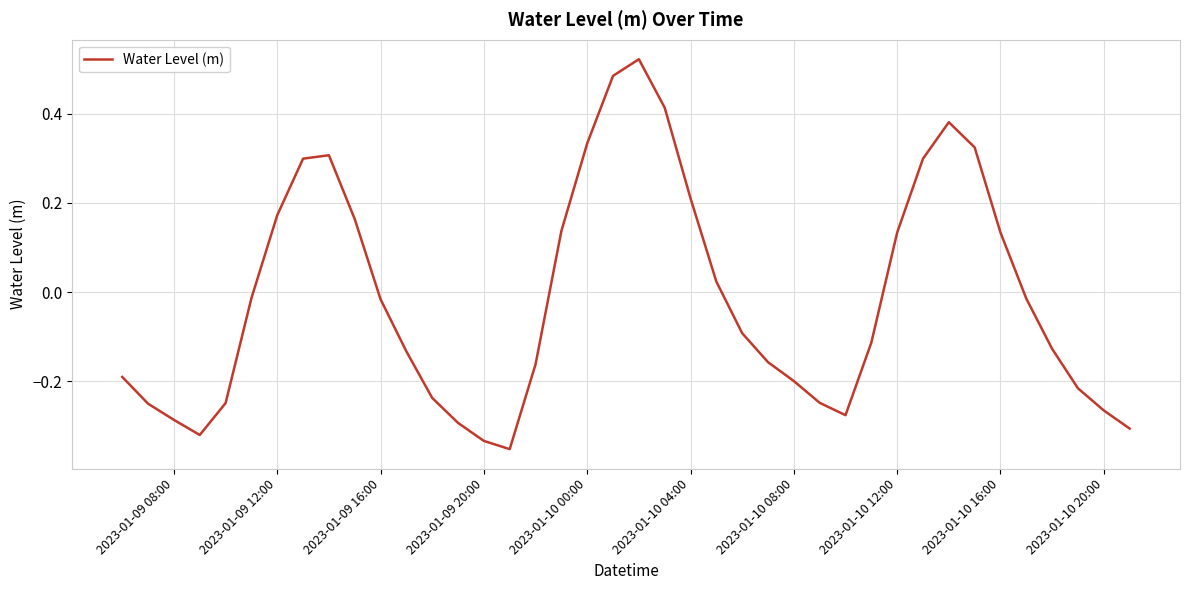

What is the difference between the maximum and minimum values?

0.9